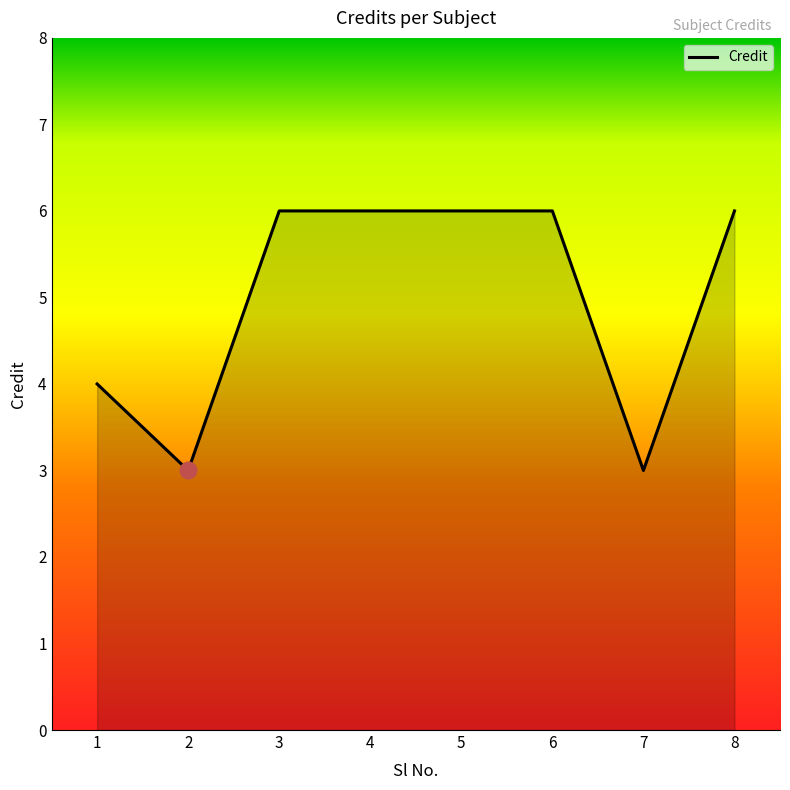

What is the approximate value at 3?

6